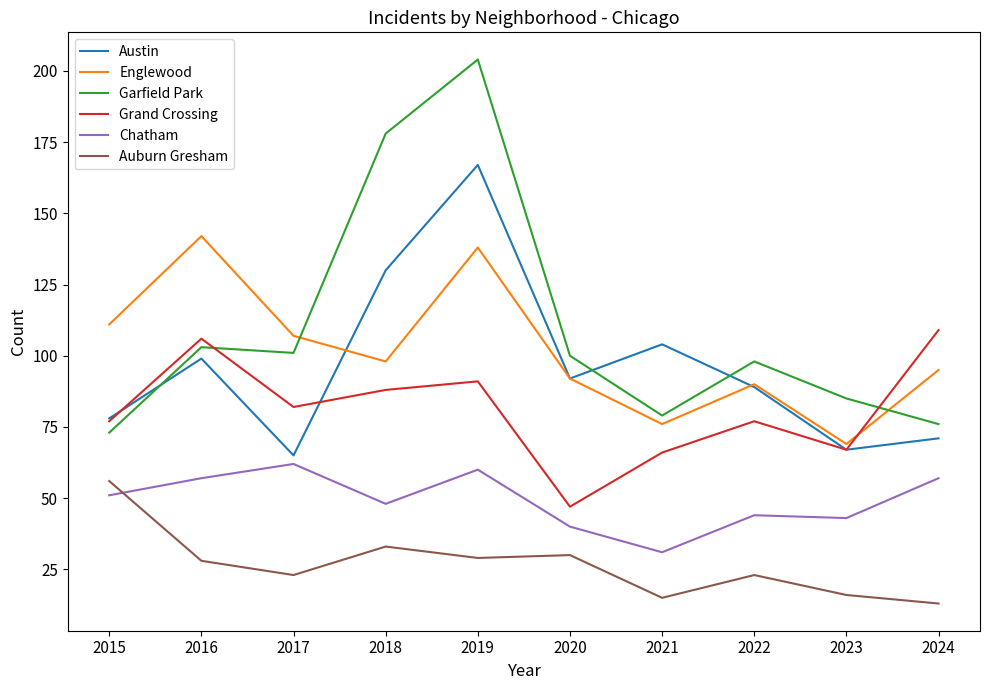

What is the total value across all series at 2021?

371